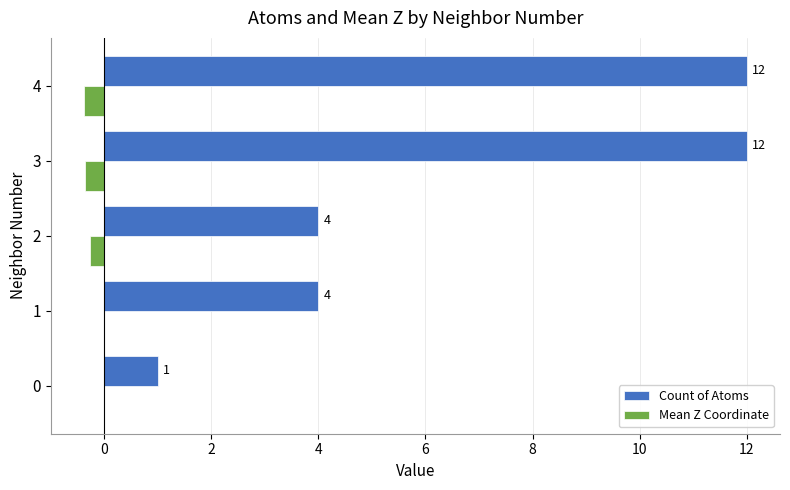

Which series changed the most between 0 and 2?

Count of Atoms